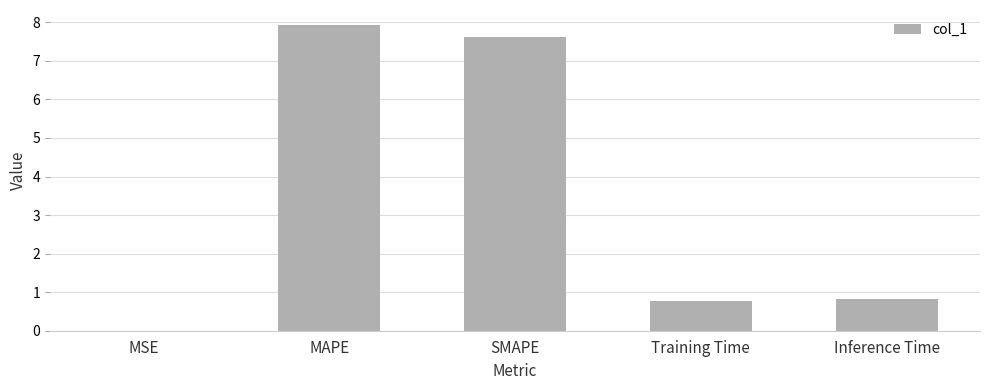

At which category does the chart reach its peak across all series?

MAPE